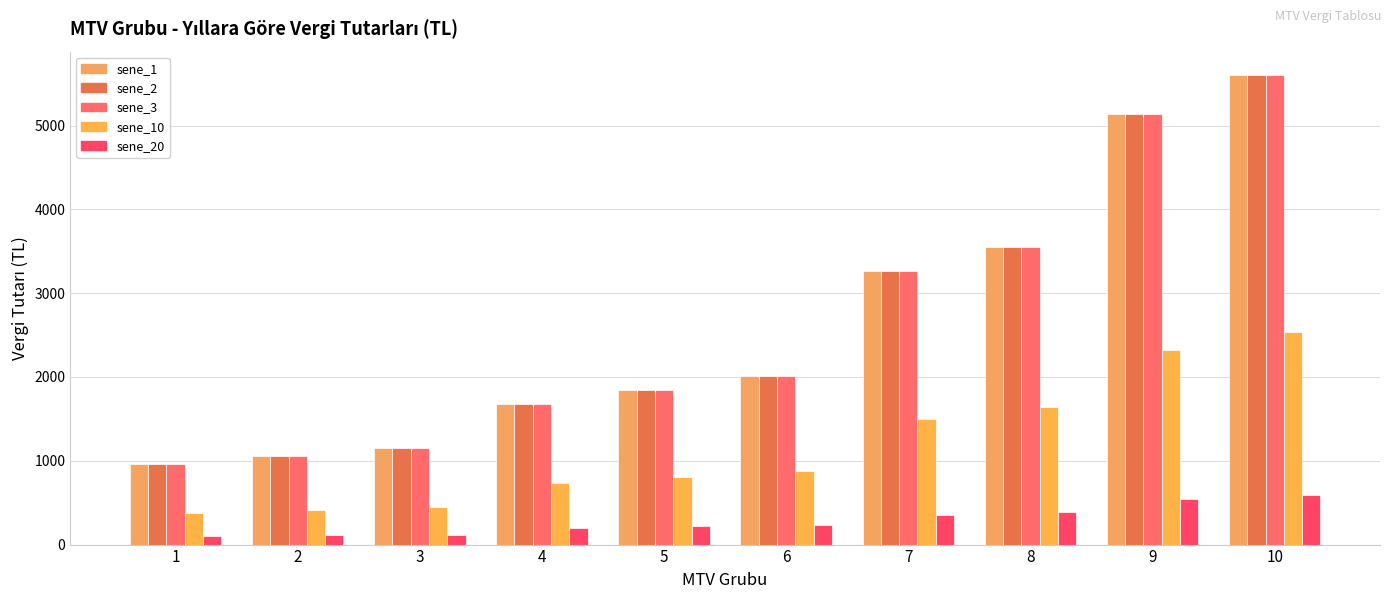

At which label is sene_20 closest to 347?

7